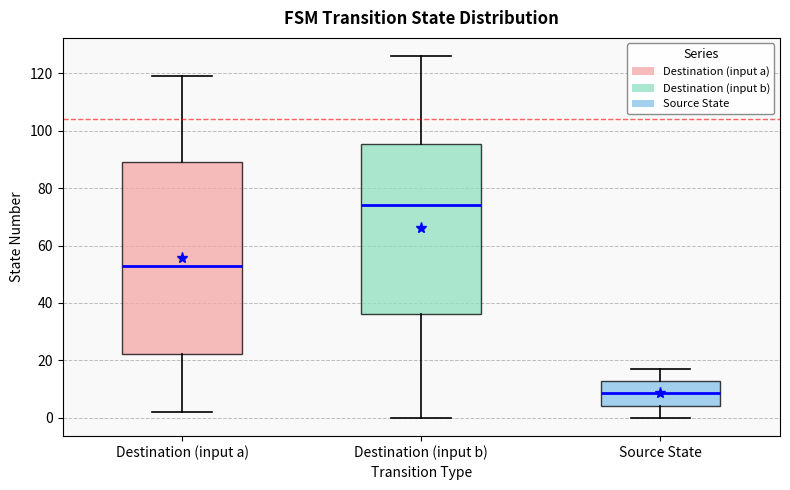

Where does the median line of the box for Destination (input a) sit on the y-axis? The values are not printed on the chart, so give them approximately, as read against the axis.

54